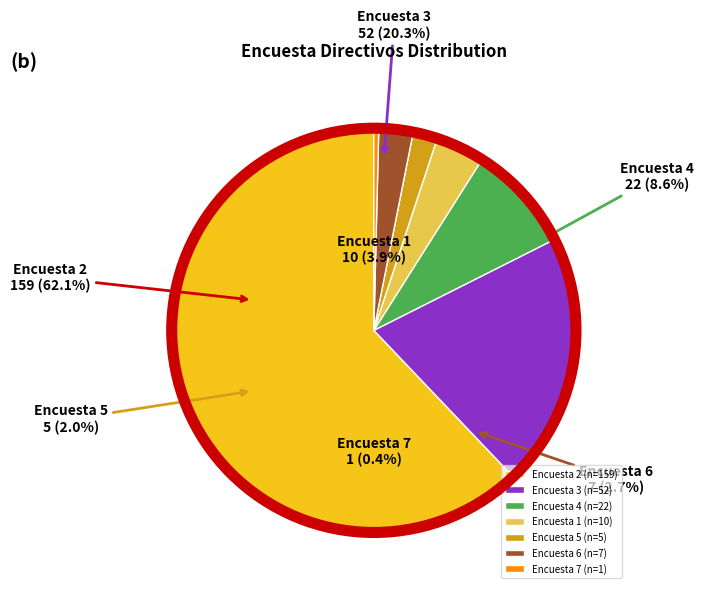

How many segments does this pie chart have?

7